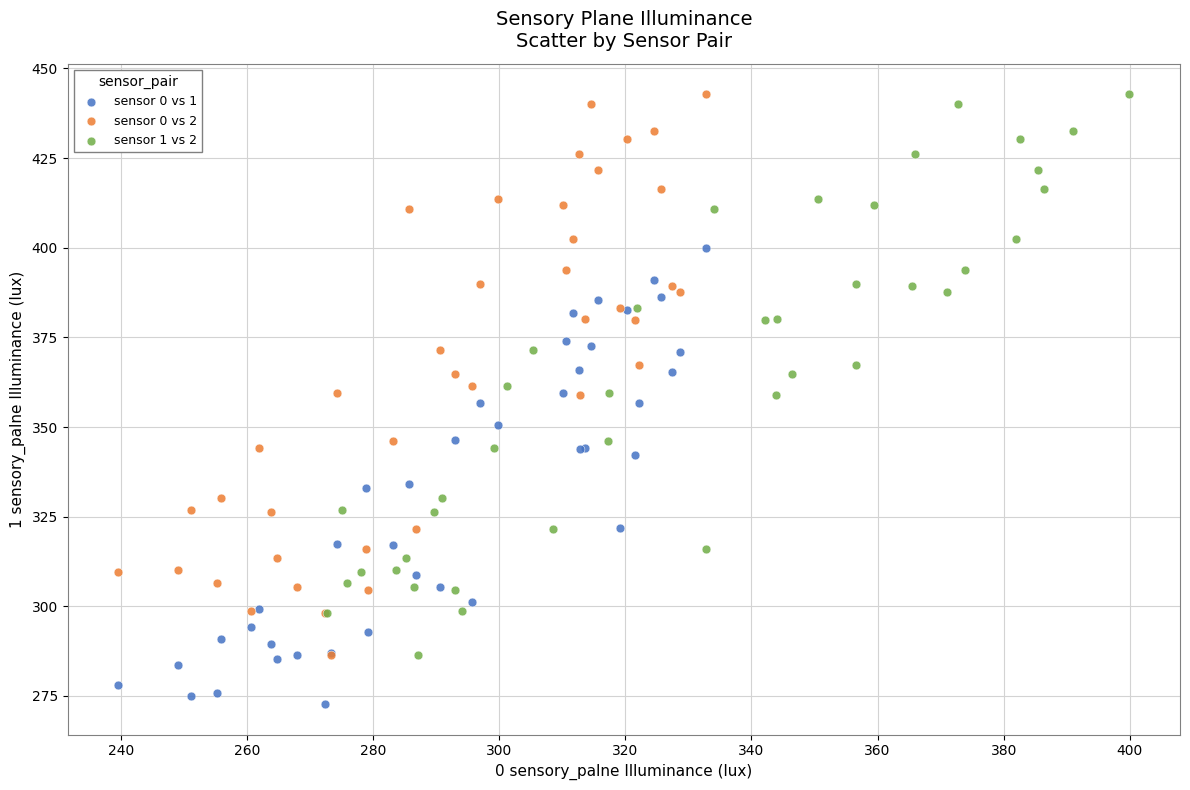

Which series contains the lowest Y value?

sensor 0 vs 1